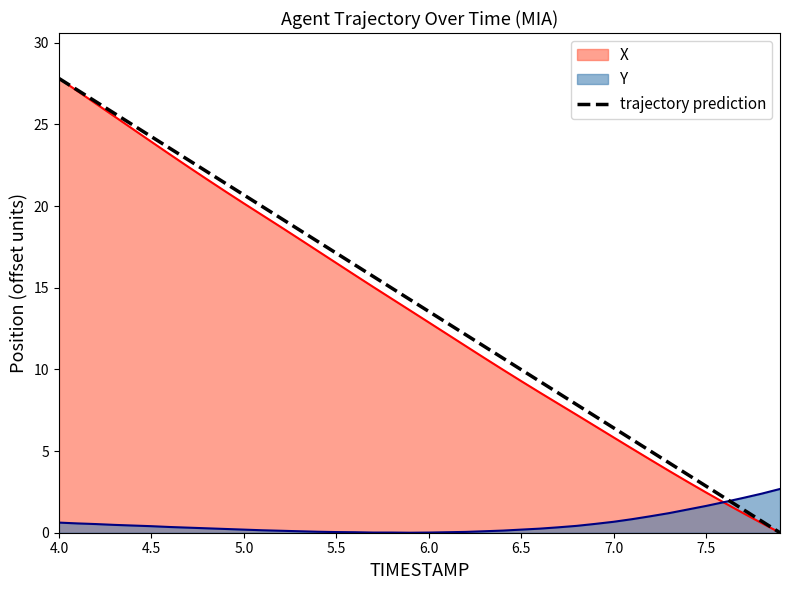

Reading right to left, what are all the values shown in this chart?

0.0	0.7	1.4	2.1	2.9	3.6	4.3	5.0	5.7	6.4	7.1	7.8	8.6	9.3	10.0	10.7	11.4	12.1	12.8	13.6	14.3	15.0	15.7	16.4	17.1	17.8	18.5	19.3	20.0	20.7	21.4	22.1	22.8	23.5	24.3	25.0	25.7	26.4	27.1	27.8